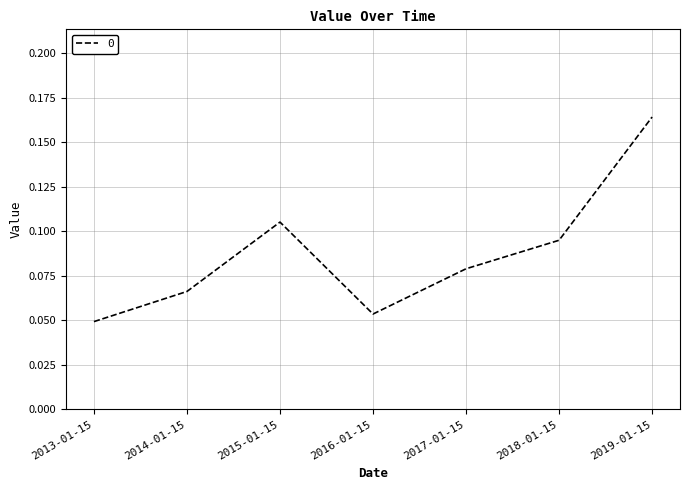

What is the sum of all values?

0.6